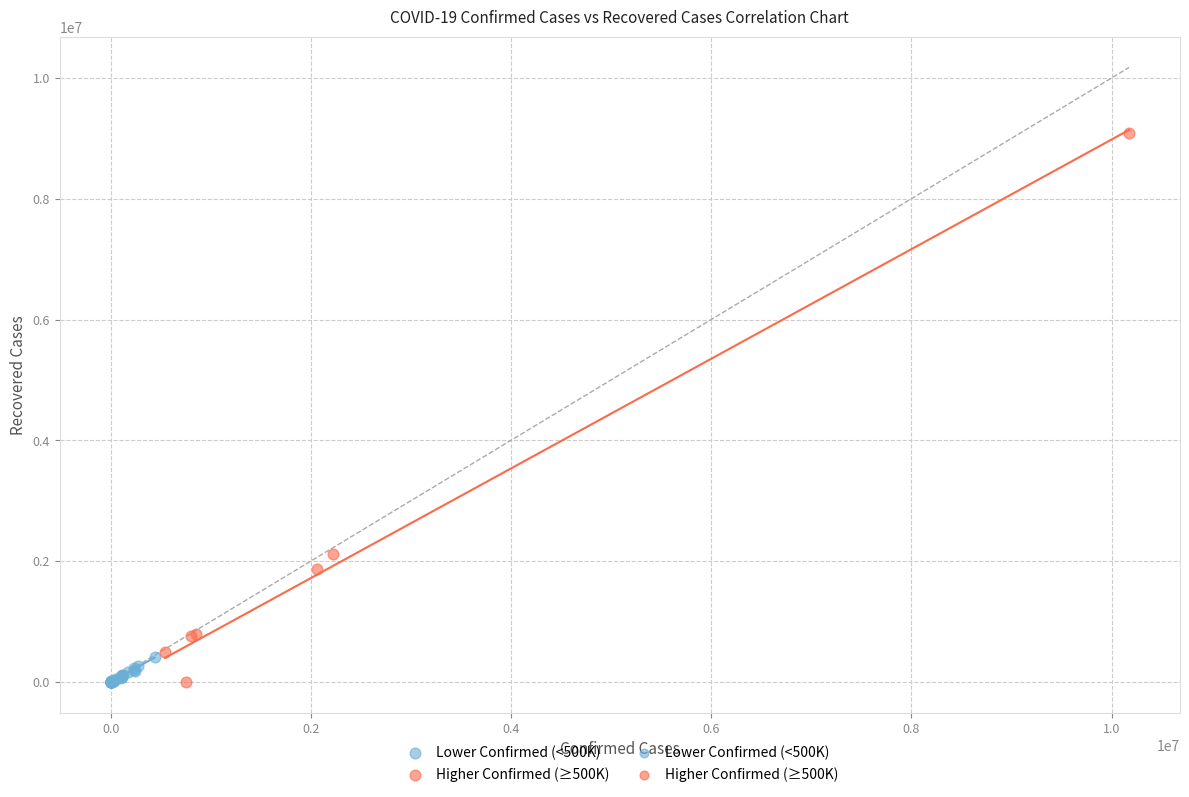

Which series has the largest Y range (max minus min)?

Higher Confirmed (≥500K)